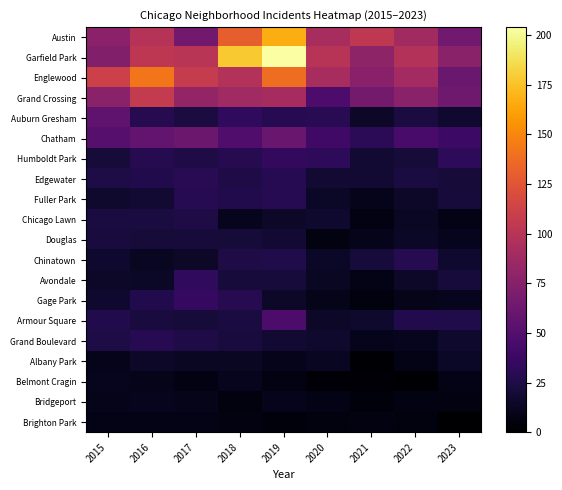

Rank the series by their maximum value, from lowest to highest.

Brighton Park, Belmont Cragin, Bridgeport, Albany Park, Douglas, Chicago Lawn, Chinatown, Fuller Park, Grand Boulevard, Edgewater, Avondale, Humboldt Park, Gage Park, Armour Square, Auburn Gresham, Chatham, Grand Crossing, Englewood, Austin, Garfield Park